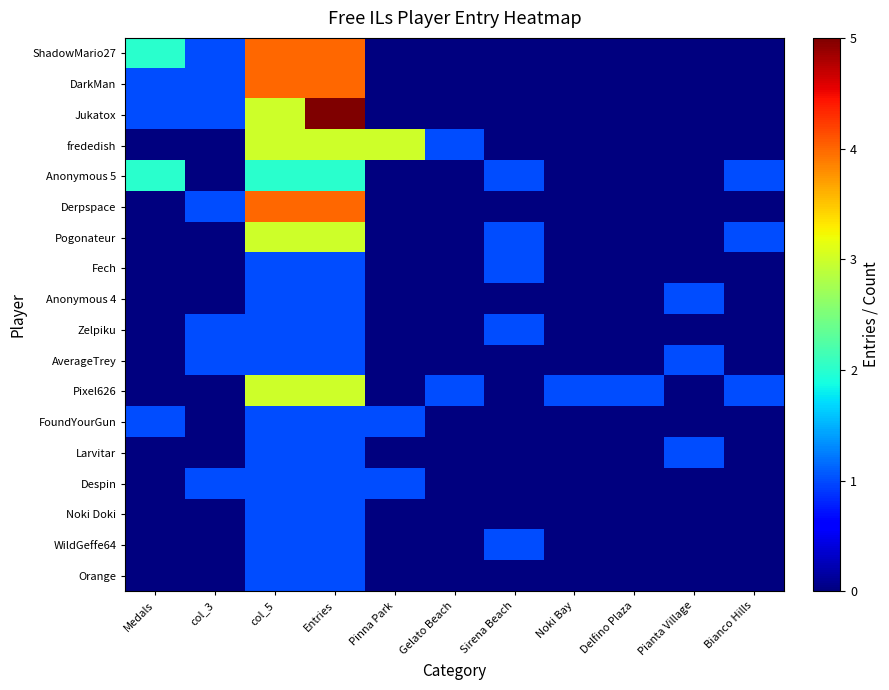

Reading right to left, what are all the values shown in this chart?

ShadowMario27: Bianco Hills=0	Pianta Village=0	Delfino Plaza=0	Noki Bay=0	Sirena Beach=0	Gelato Beach=0	Pinna Park=0	Entries=4	col_5=4	col_3=1	Medals=2
DarkMan: Bianco Hills=0	Pianta Village=0	Delfino Plaza=0	Noki Bay=0	Sirena Beach=0	Gelato Beach=0	Pinna Park=0	Entries=4	col_5=4	col_3=1	Medals=1
Jukatox: Bianco Hills=0	Pianta Village=0	Delfino Plaza=0	Noki Bay=0	Sirena Beach=0	Gelato Beach=0	Pinna Park=0	Entries=5	col_5=3	col_3=1	Medals=1
frededish: Bianco Hills=0	Pianta Village=0	Delfino Plaza=0	Noki Bay=0	Sirena Beach=0	Gelato Beach=1	Pinna Park=3	Entries=3	col_5=3	col_3=0	Medals=0
Anonymous 5: Bianco Hills=1	Pianta Village=0	Delfino Plaza=0	Noki Bay=0	Sirena Beach=1	Gelato Beach=0	Pinna Park=0	Entries=2	col_5=2	col_3=0	Medals=2
Derpspace: Bianco Hills=0	Pianta Village=0	Delfino Plaza=0	Noki Bay=0	Sirena Beach=0	Gelato Beach=0	Pinna Park=0	Entries=4	col_5=4	col_3=1	Medals=0
Pogonateur: Bianco Hills=1	Pianta Village=0	Delfino Plaza=0	Noki Bay=0	Sirena Beach=1	Gelato Beach=0	Pinna Park=0	Entries=3	col_5=3	col_3=0	Medals=0
Fech: Bianco Hills=0	Pianta Village=0	Delfino Plaza=0	Noki Bay=0	Sirena Beach=1	Gelato Beach=0	Pinna Park=0	Entries=1	col_5=1	col_3=0	Medals=0
Anonymous 4: Bianco Hills=0	Pianta Village=1	Delfino Plaza=0	Noki Bay=0	Sirena Beach=0	Gelato Beach=0	Pinna Park=0	Entries=1	col_5=1	col_3=0	Medals=0
Zelpiku: Bianco Hills=0	Pianta Village=0	Delfino Plaza=0	Noki Bay=0	Sirena Beach=1	Gelato Beach=0	Pinna Park=0	Entries=1	col_5=1	col_3=1	Medals=0
AverageTrey: Bianco Hills=0	Pianta Village=1	Delfino Plaza=0	Noki Bay=0	Sirena Beach=0	Gelato Beach=0	Pinna Park=0	Entries=1	col_5=1	col_3=1	Medals=0
Pixel626: Bianco Hills=1	Pianta Village=0	Delfino Plaza=1	Noki Bay=1	Sirena Beach=0	Gelato Beach=1	Pinna Park=0	Entries=3	col_5=3	col_3=0	Medals=0
FoundYourGun: Bianco Hills=0	Pianta Village=0	Delfino Plaza=0	Noki Bay=0	Sirena Beach=0	Gelato Beach=0	Pinna Park=1	Entries=1	col_5=1	col_3=0	Medals=1
Larvitar: Bianco Hills=0	Pianta Village=1	Delfino Plaza=0	Noki Bay=0	Sirena Beach=0	Gelato Beach=0	Pinna Park=0	Entries=1	col_5=1	col_3=0	Medals=0
Despin: Bianco Hills=0	Pianta Village=0	Delfino Plaza=0	Noki Bay=0	Sirena Beach=0	Gelato Beach=0	Pinna Park=1	Entries=1	col_5=1	col_3=1	Medals=0
Noki Doki: Bianco Hills=0	Pianta Village=0	Delfino Plaza=0	Noki Bay=0	Sirena Beach=0	Gelato Beach=0	Pinna Park=0	Entries=1	col_5=1	col_3=0	Medals=0
WildGeffe64: Bianco Hills=0	Pianta Village=0	Delfino Plaza=0	Noki Bay=0	Sirena Beach=1	Gelato Beach=0	Pinna Park=0	Entries=1	col_5=1	col_3=0	Medals=0
Orange: Bianco Hills=0	Pianta Village=0	Delfino Plaza=0	Noki Bay=0	Sirena Beach=0	Gelato Beach=0	Pinna Park=0	Entries=1	col_5=1	col_3=0	Medals=0